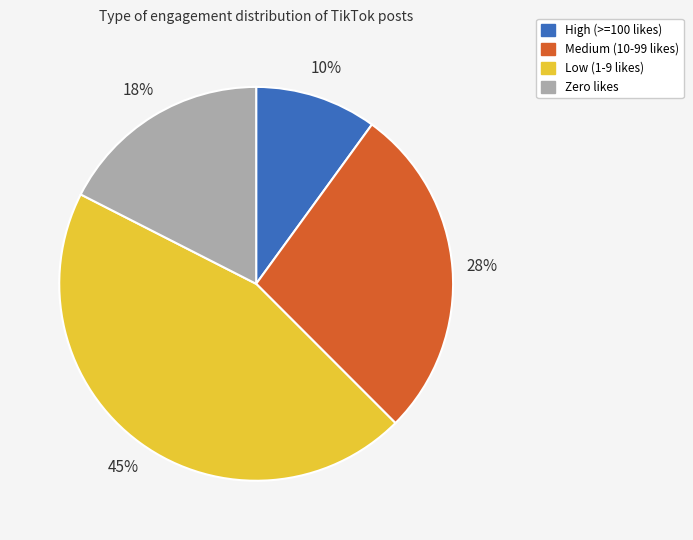

To the nearest percent, what is the difference between the largest and smallest slice percentages?

35%